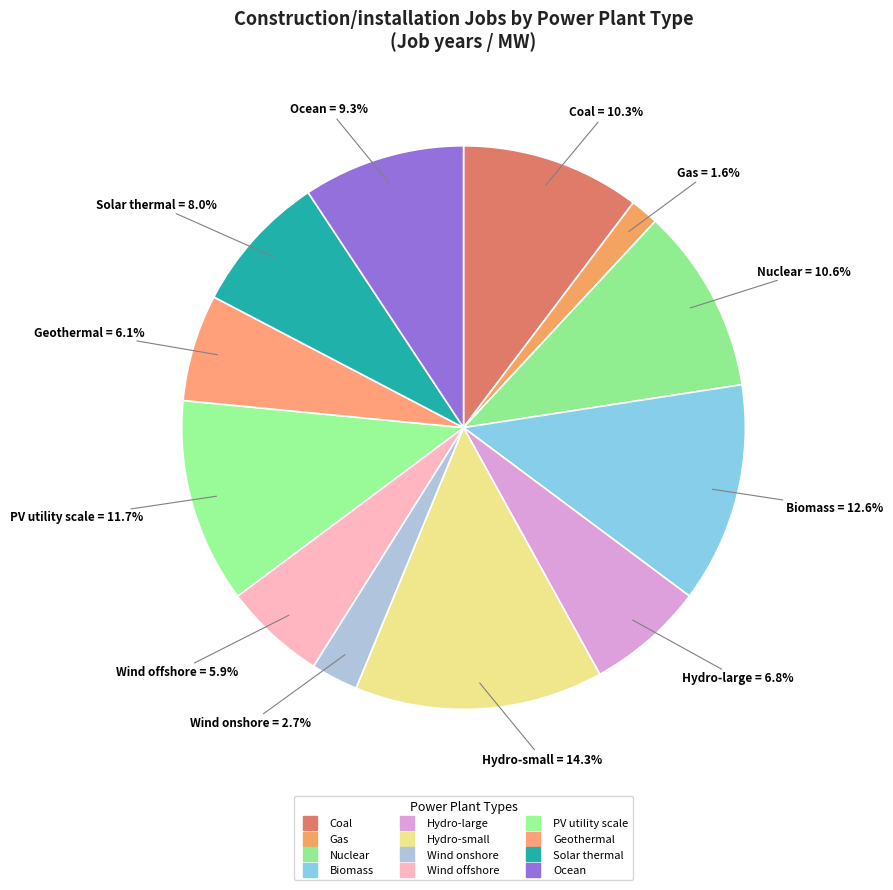

To the nearest percent, what percentage of the pie is Biomass?

13%